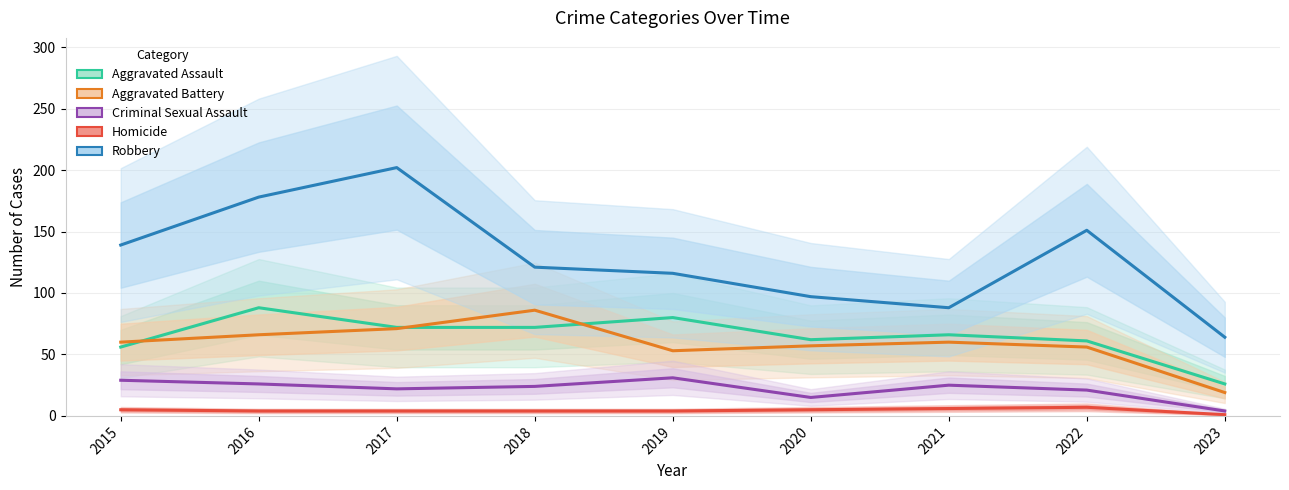

True or false: Robbery and Aggravated Battery intersect in this chart.

False